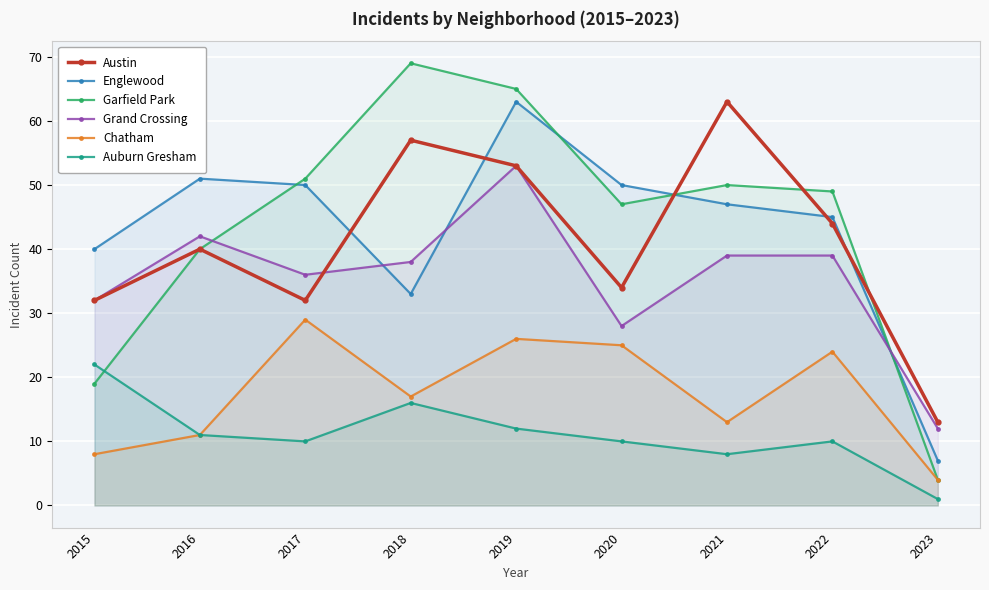

How many lines are shown in the chart?

6